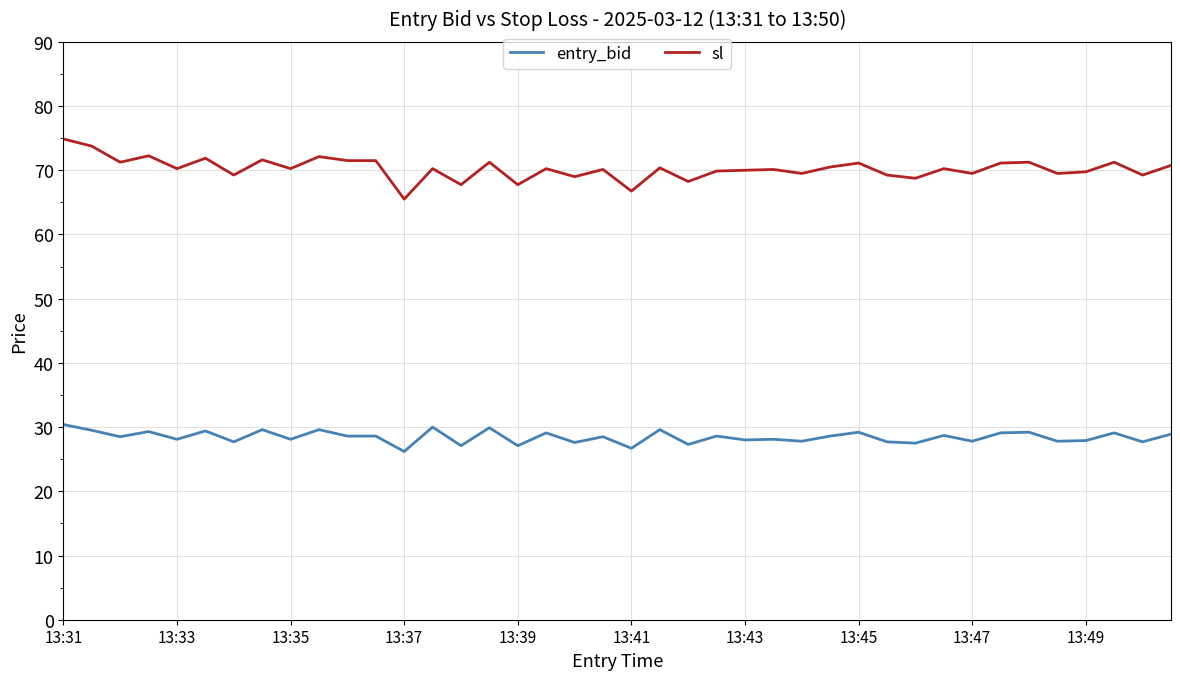

True or false: entry_bid and sl intersect in this chart.

False